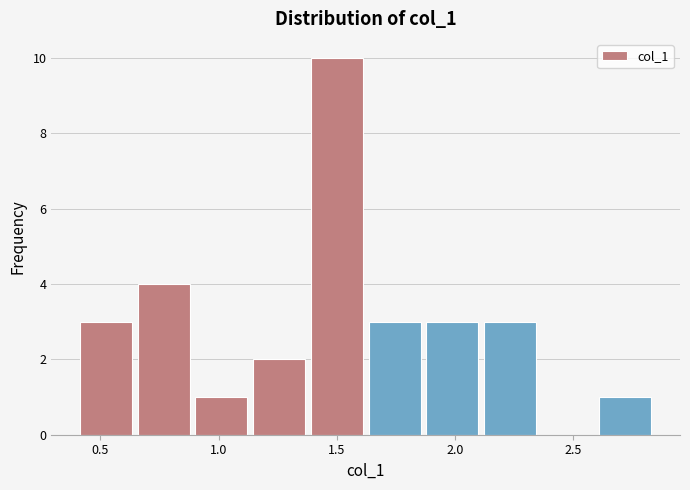

Over which range of the x-axis is the bar tallest?

1.40 to 1.60